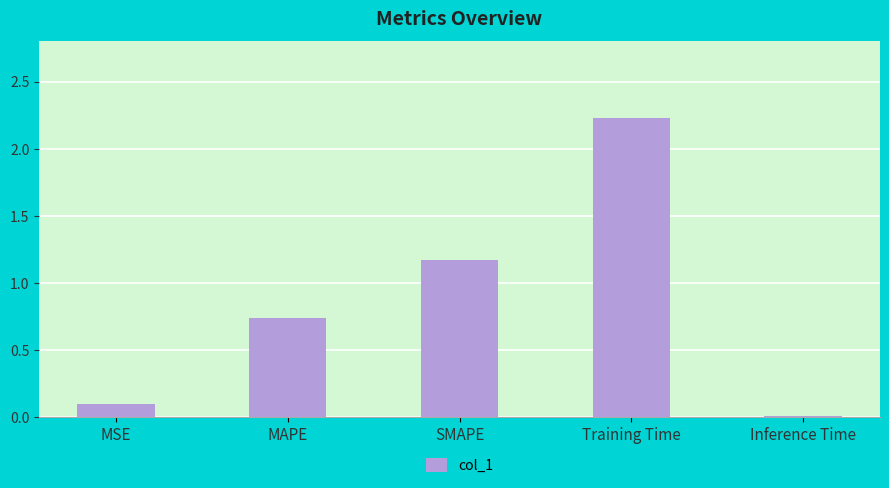

Rank the categories by value from highest to lowest.

Training Time, SMAPE, MAPE, MSE, Inference Time